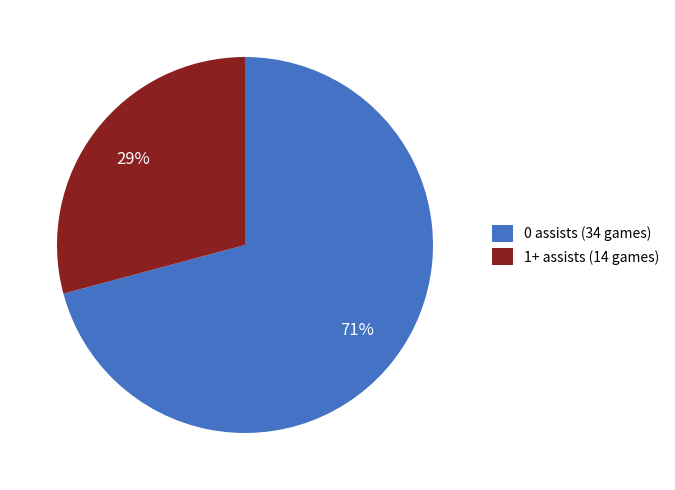

Is 1+ assists the majority of the pie?

No